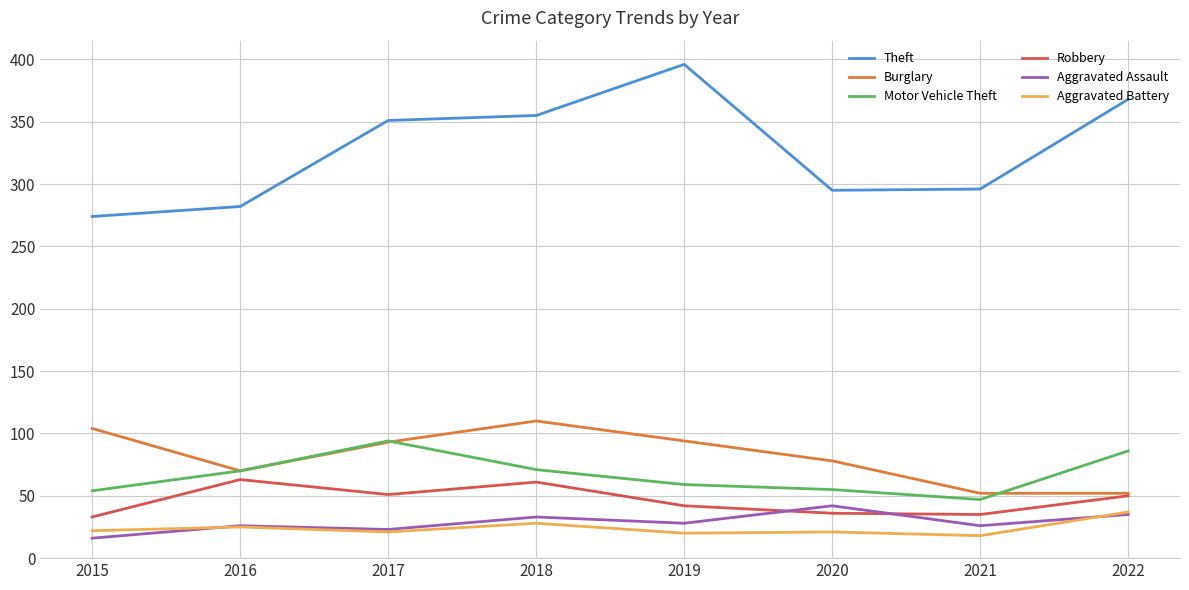

Which category has the highest value across all series?

2019